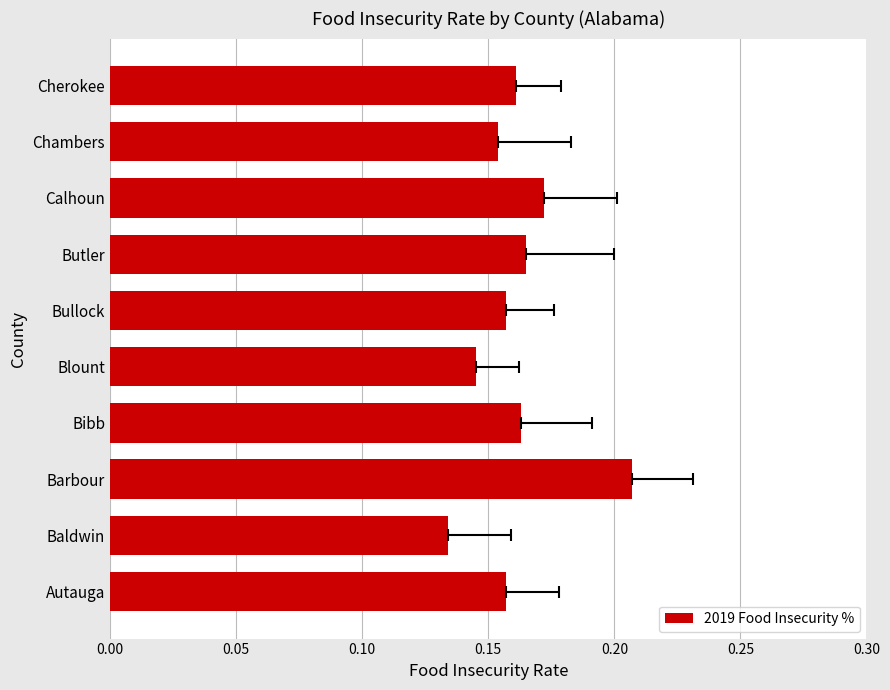

Between Baldwin and Barbour, which is larger?

Barbour